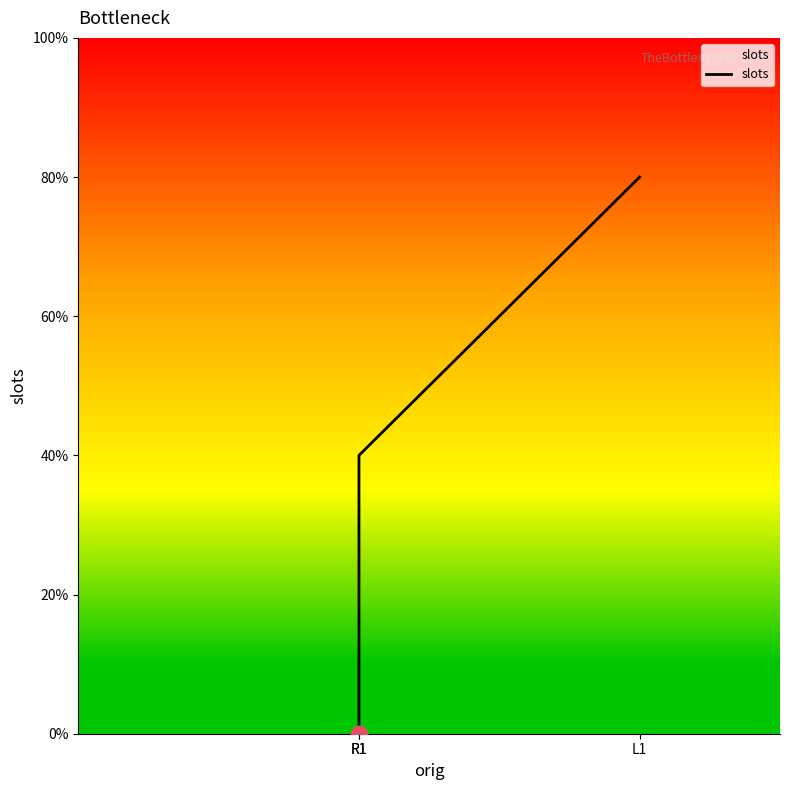

How many positive values are there?

2